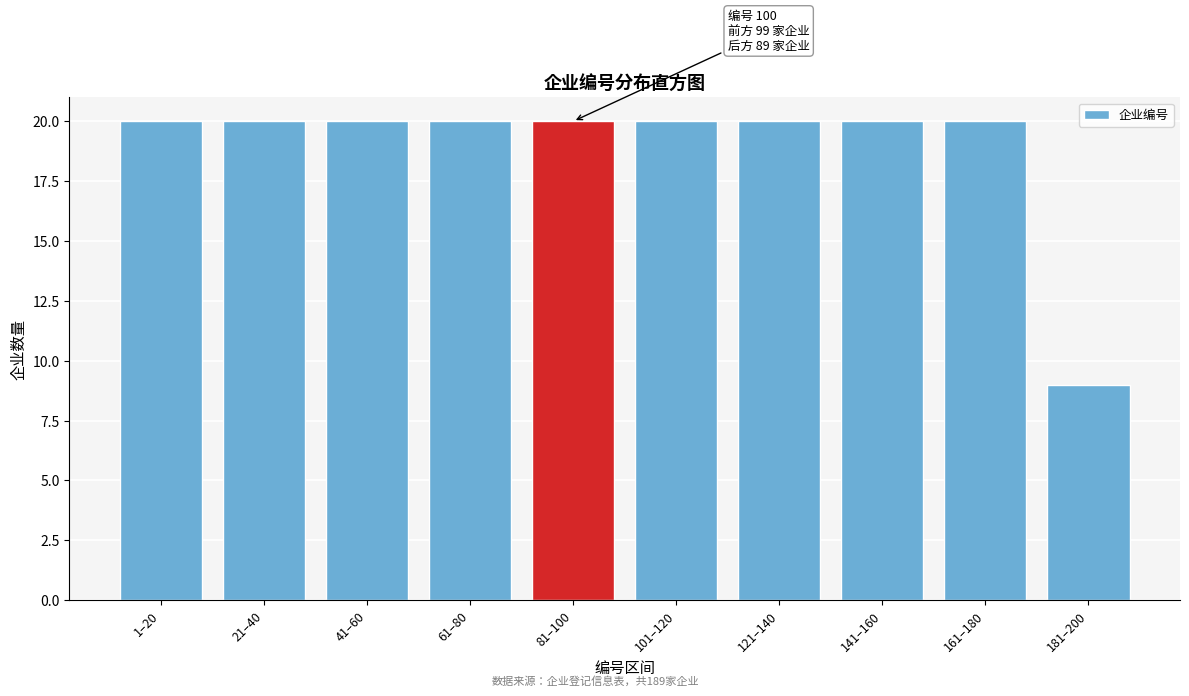

Reading left to right, transcribe all the data shown in this chart.

20	20	20	20	20	20	20	20	20	9